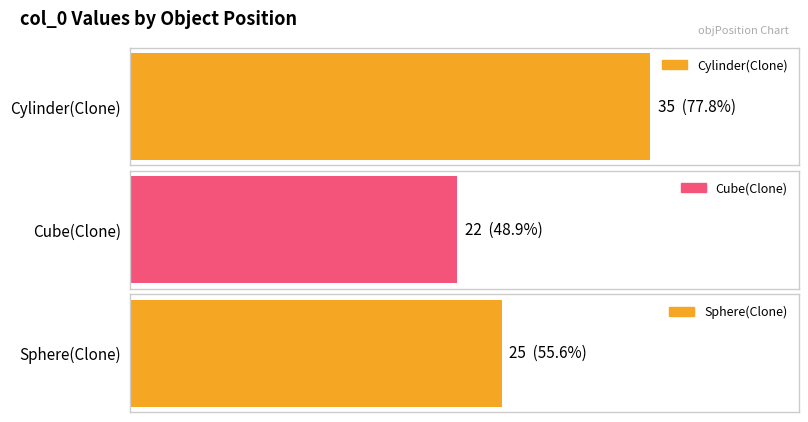

Rank the categories by value from lowest to highest.

Cube(Clone), Sphere(Clone), Cylinder(Clone)